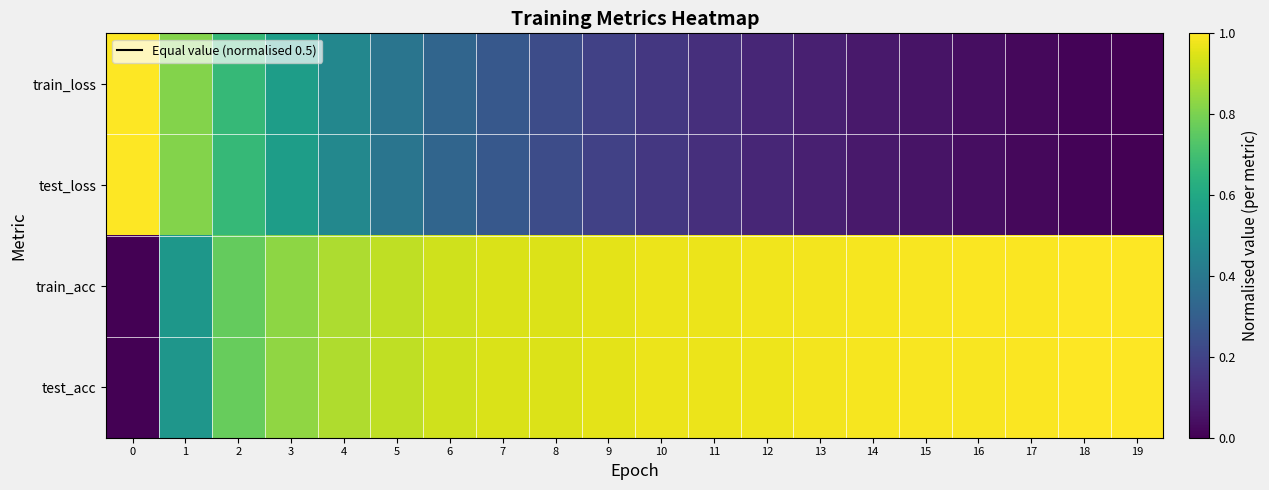

At which category does the chart reach its minimum across all series?

19